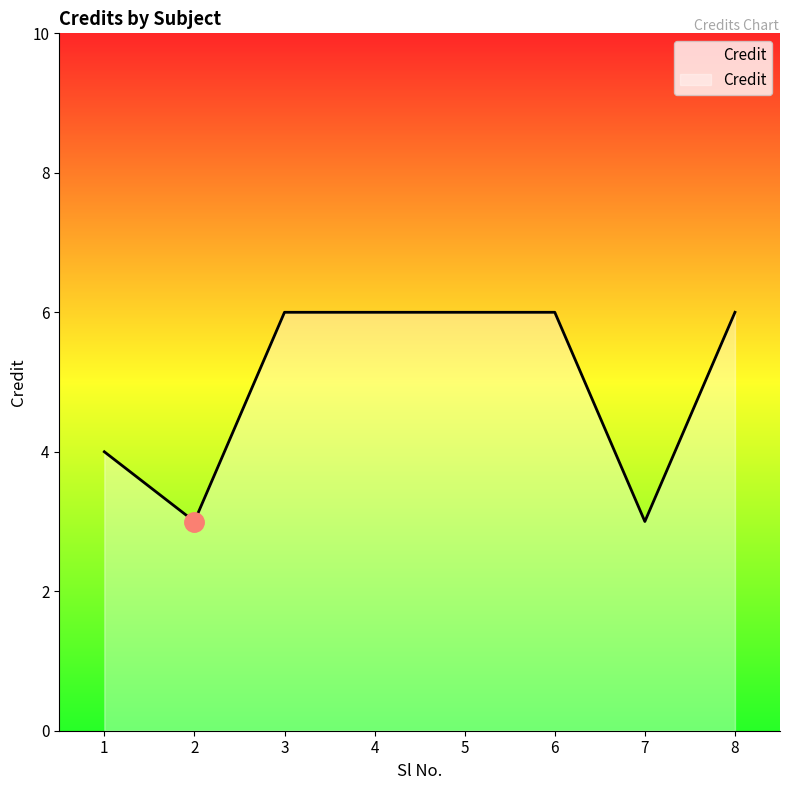

What is the change in value from 6 to 7?

-3